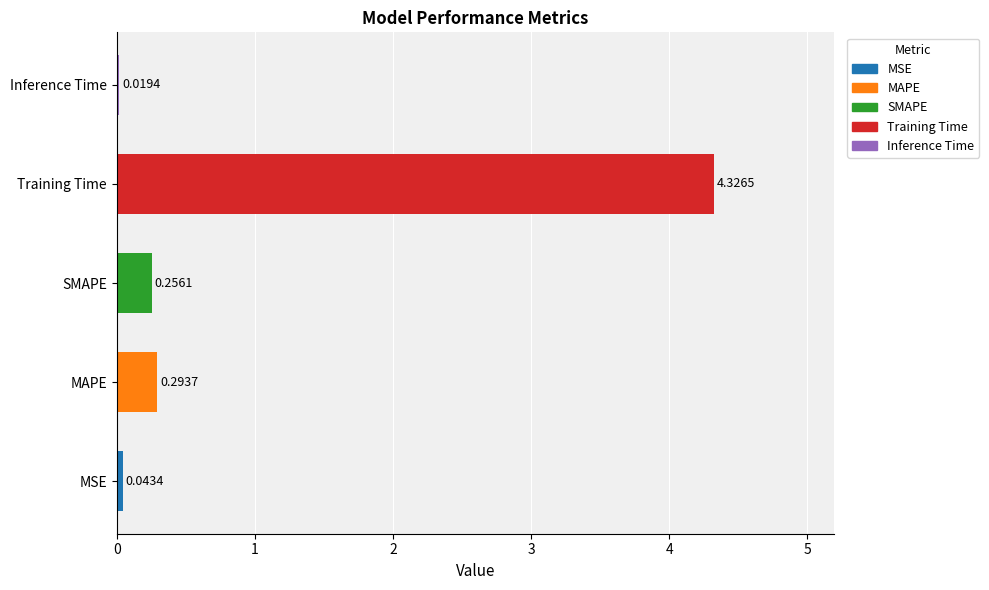

What is the sum of all values?

4.9